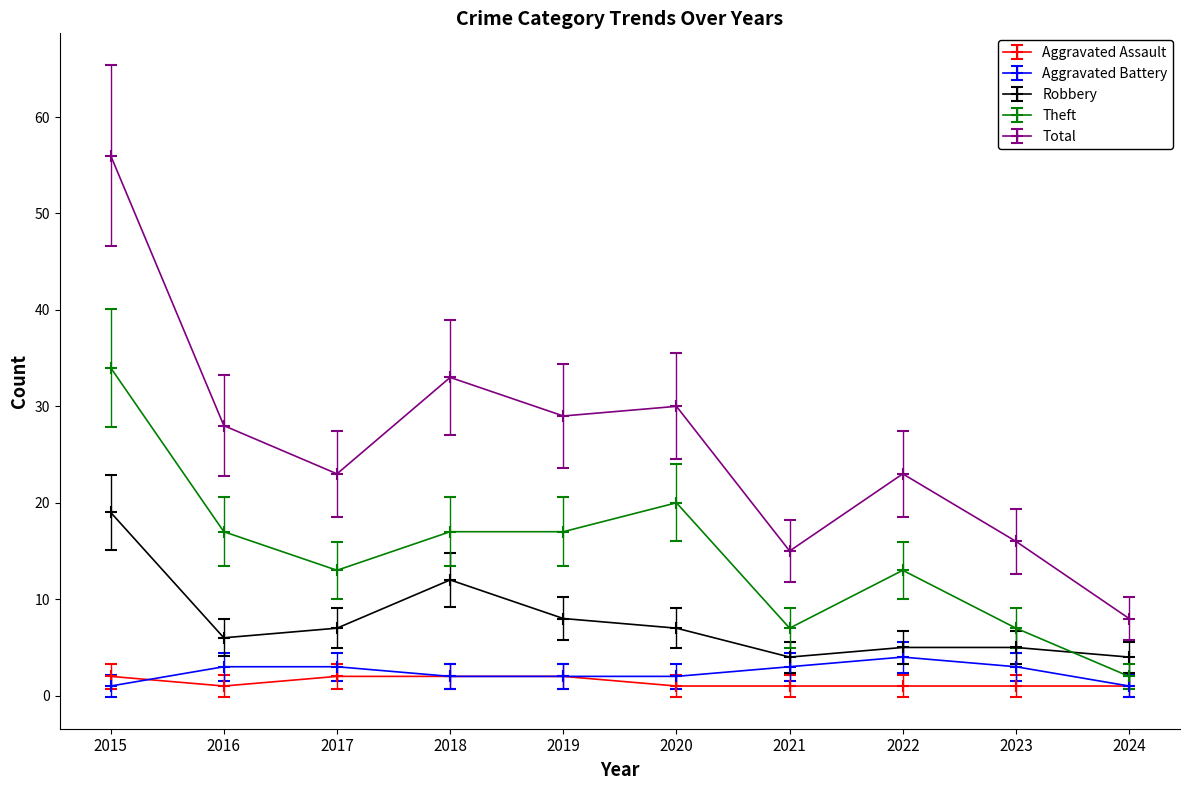

True or false: Total has more than 1 points higher than both neighbors.

True